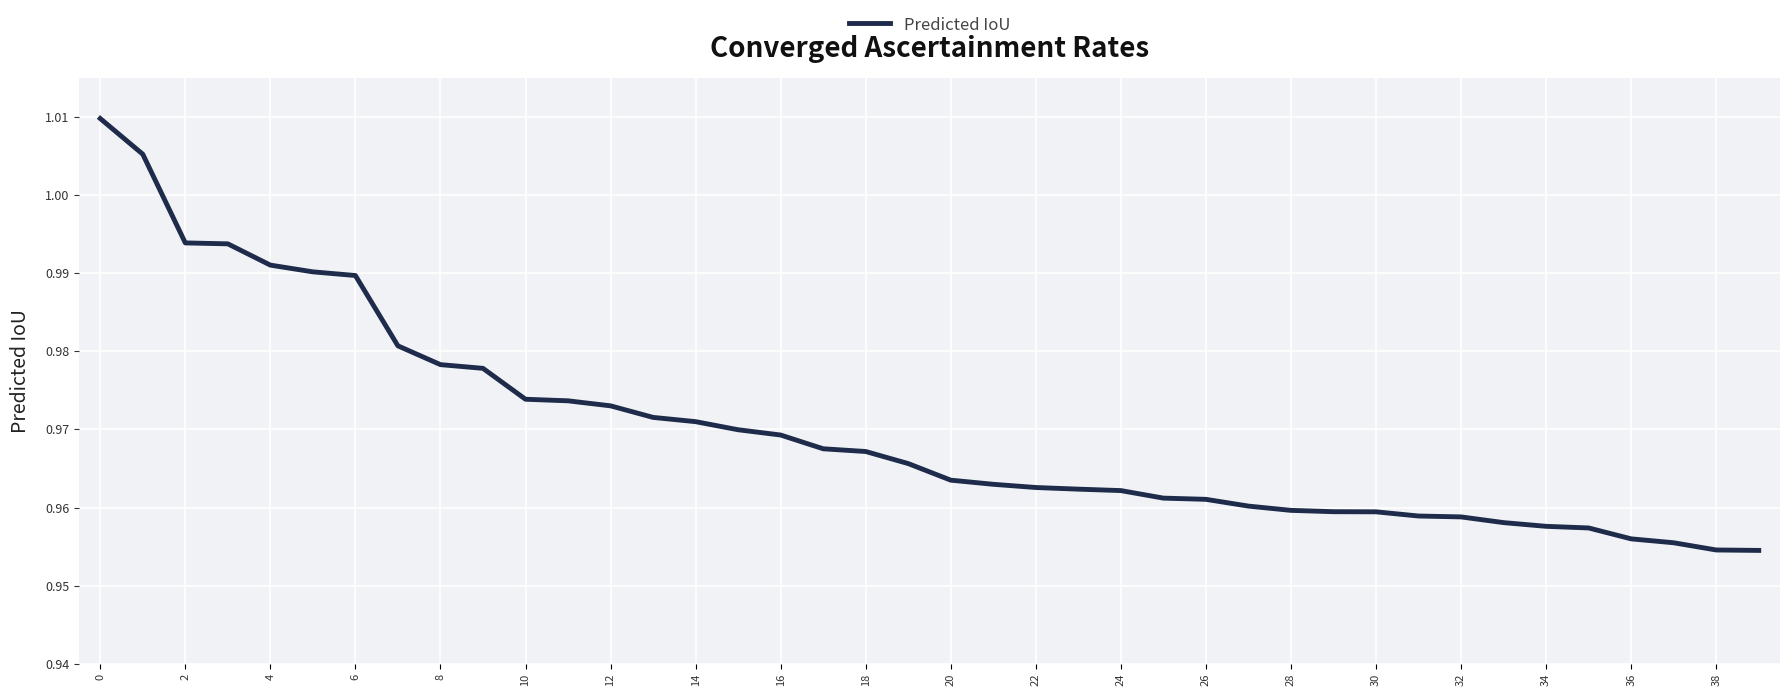

How many lines are shown in the chart?

1